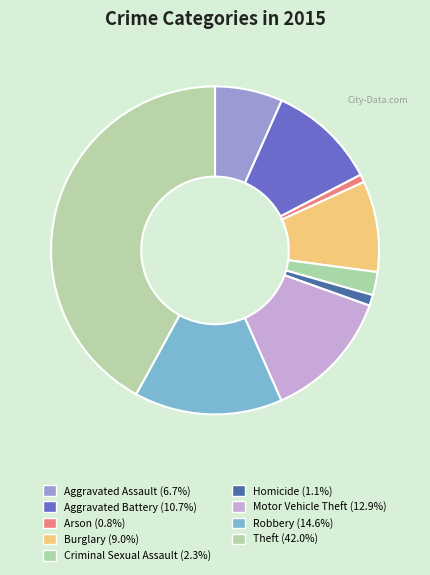

The Criminal Sexual Assault slice represents 16% of the pie. True or false?

False